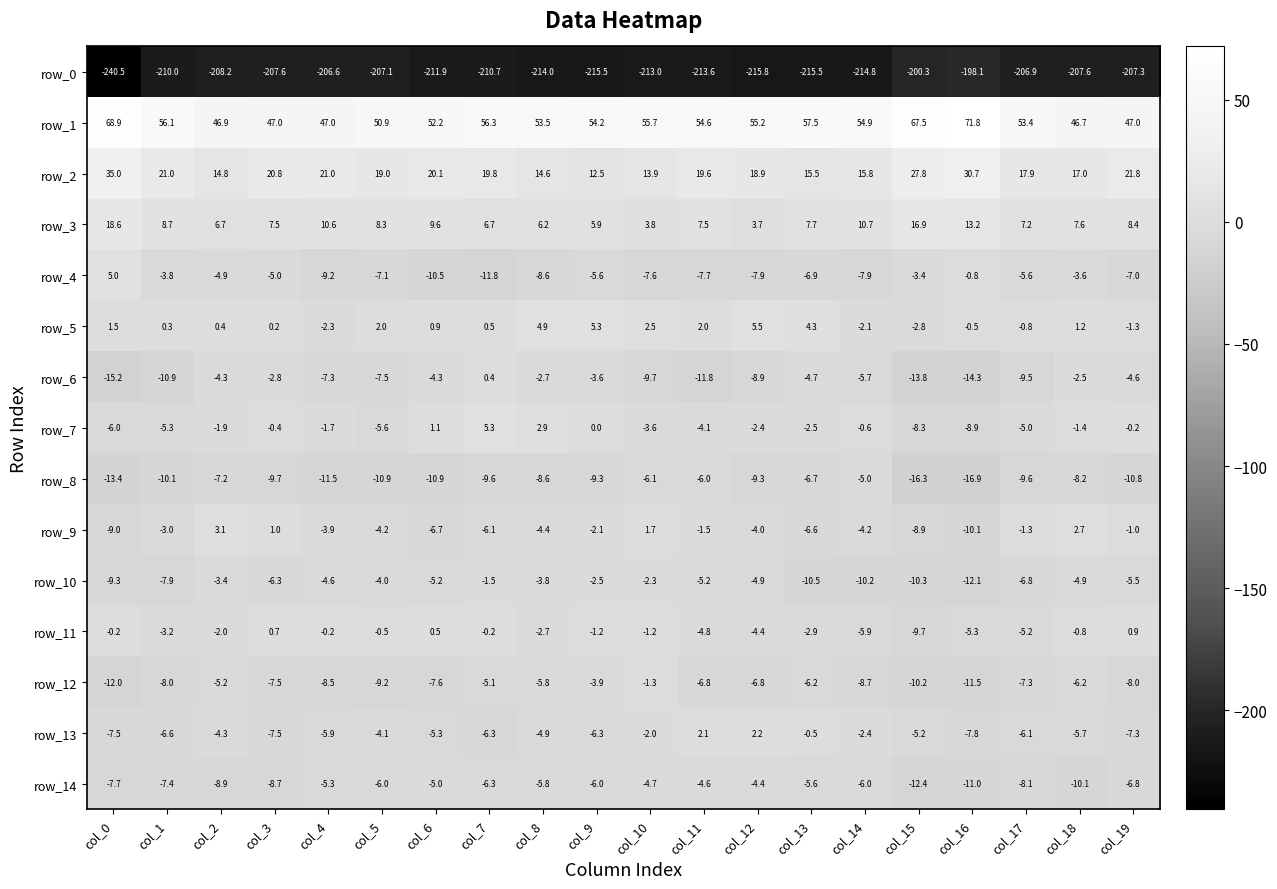

What is the sum of the row_5 values at col_9 and col_8?

10.2